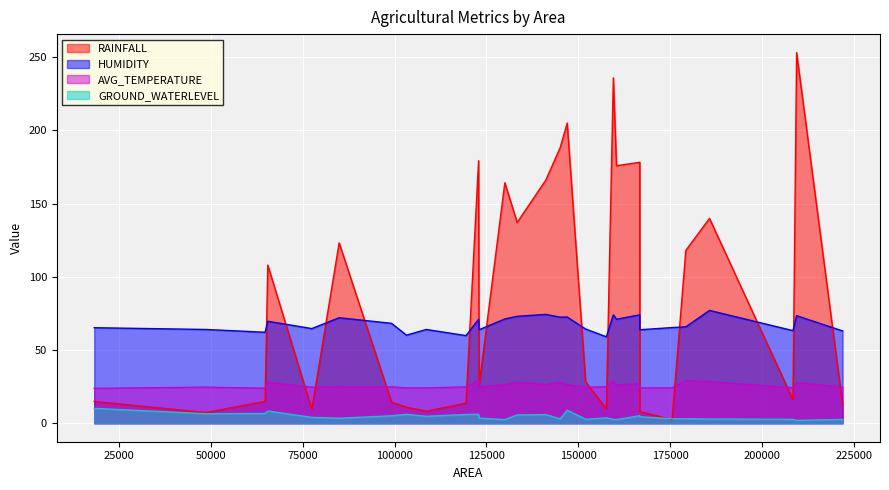

At how many categories does at least one series exceed 77?

14